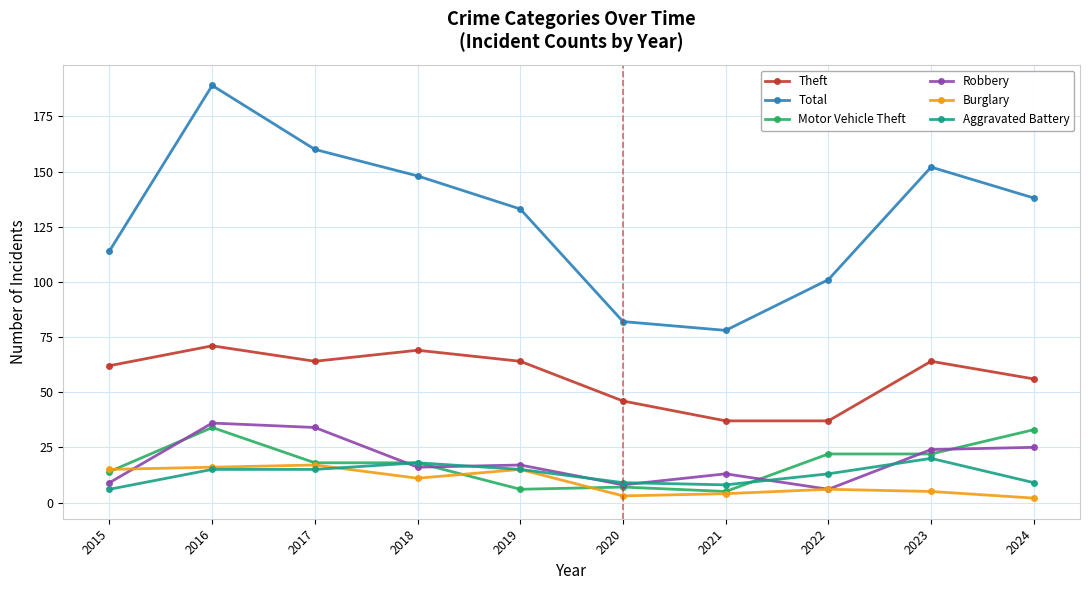

True or false: Burglary and Theft intersect in this chart.

False